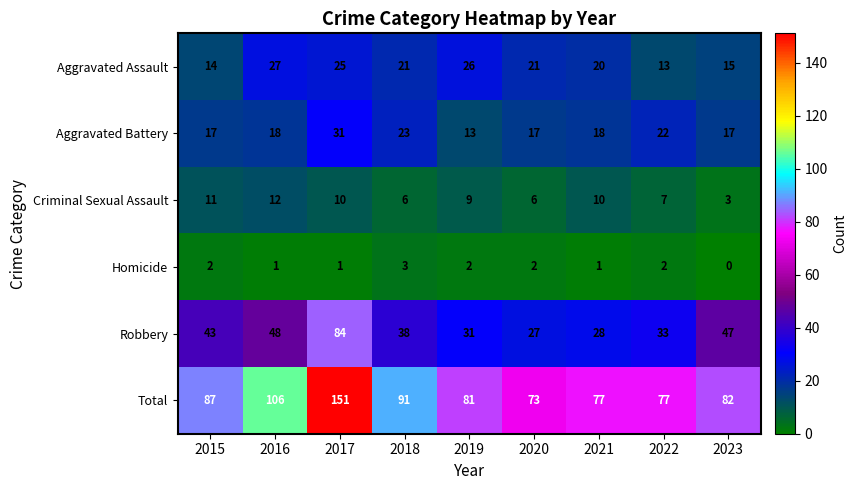

Read the Total value at 2023.

82